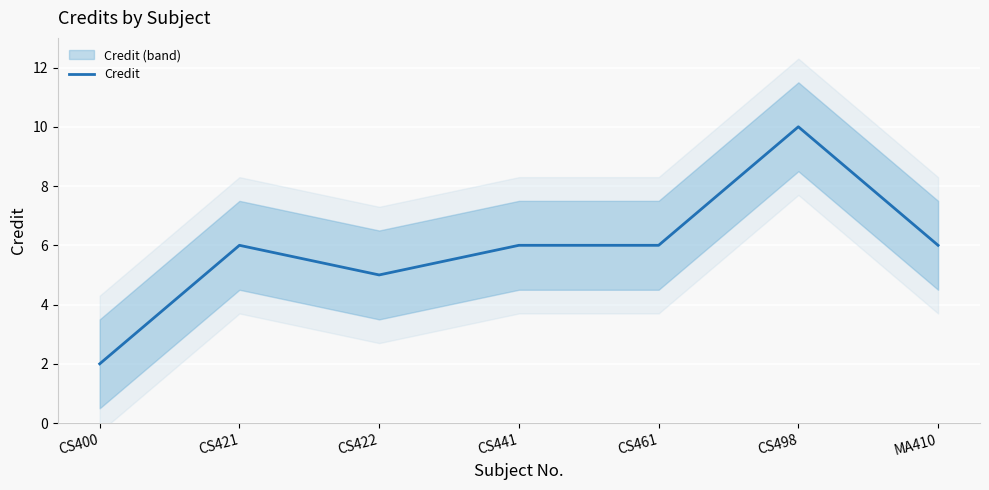

Reading right to left, what are all the values shown in this chart?

MA410=6	CS498=10	CS461=6	CS441=6	CS422=5	CS421=6	CS400=2